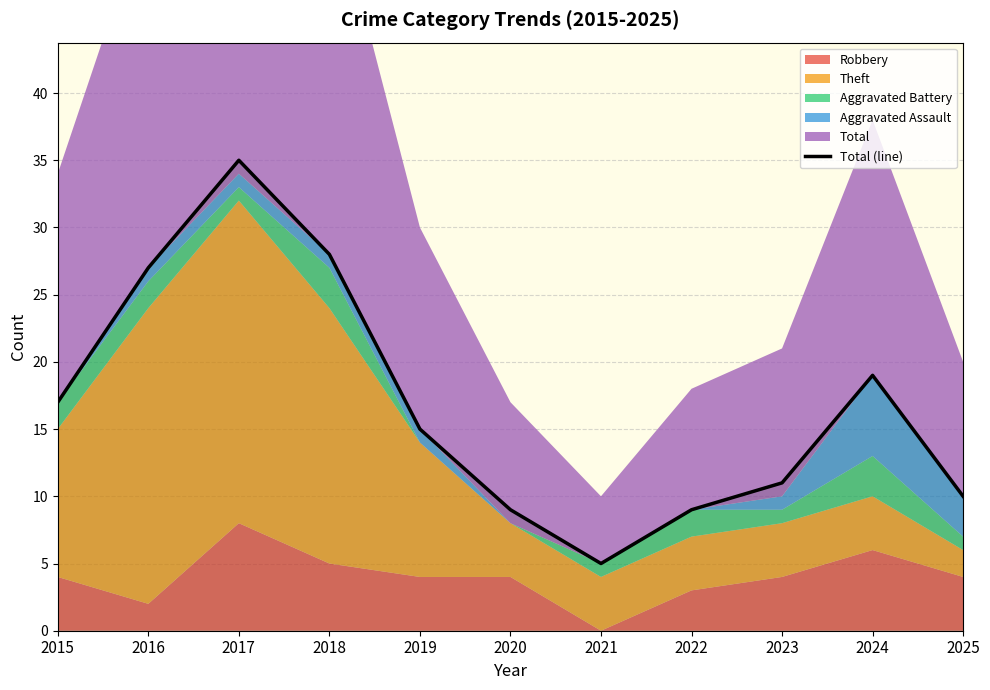

What is the difference between the second highest and second lowest values?

19